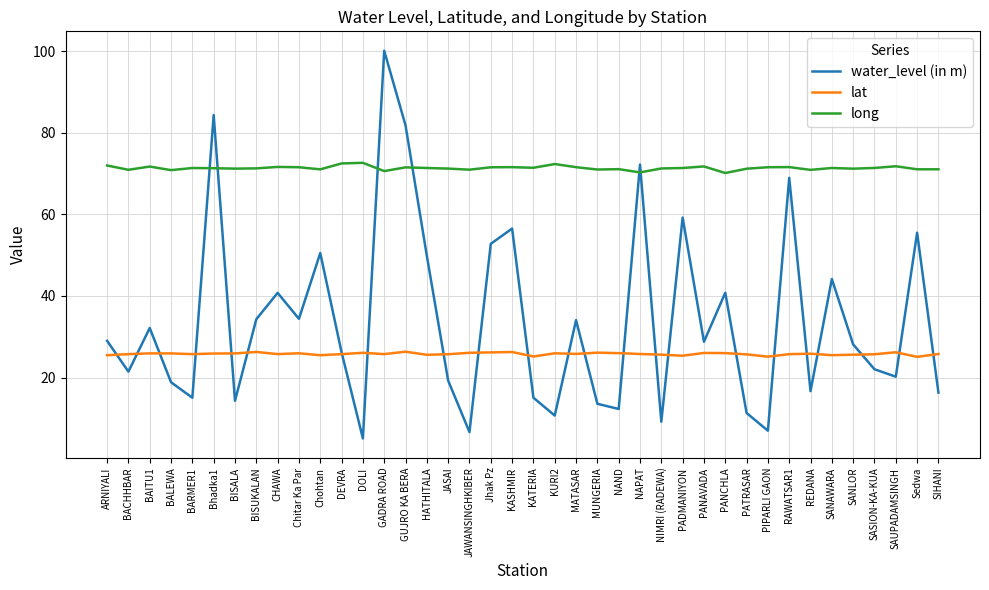

Read the water_level (in m) value at DEVRA.

26.2